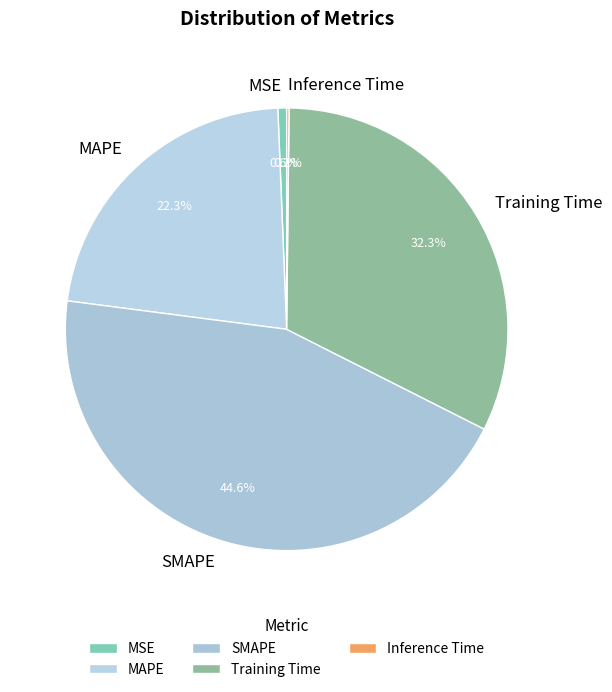

What percentage is the Training Time slice, to the nearest percent?

32%